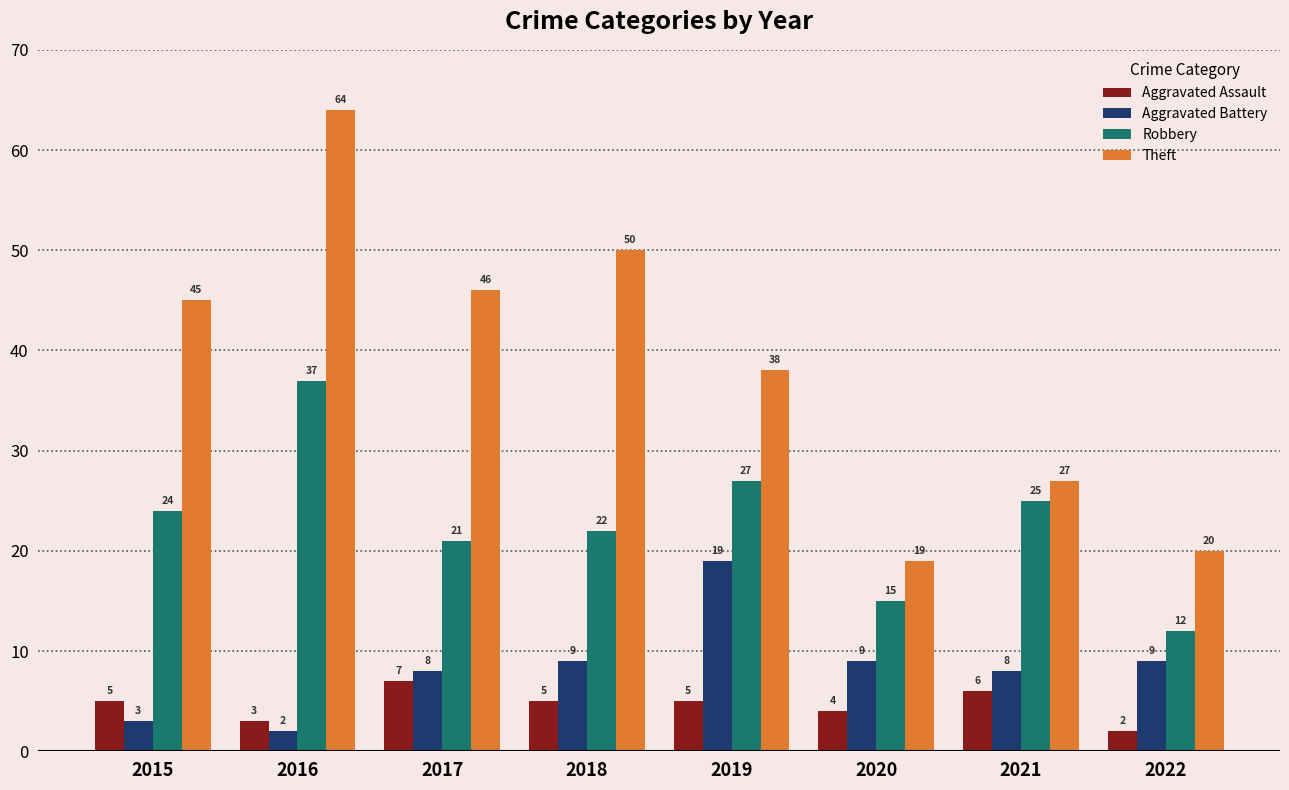

What are all the series names shown in the legend?

Aggravated Assault, Aggravated Battery, Robbery, Theft